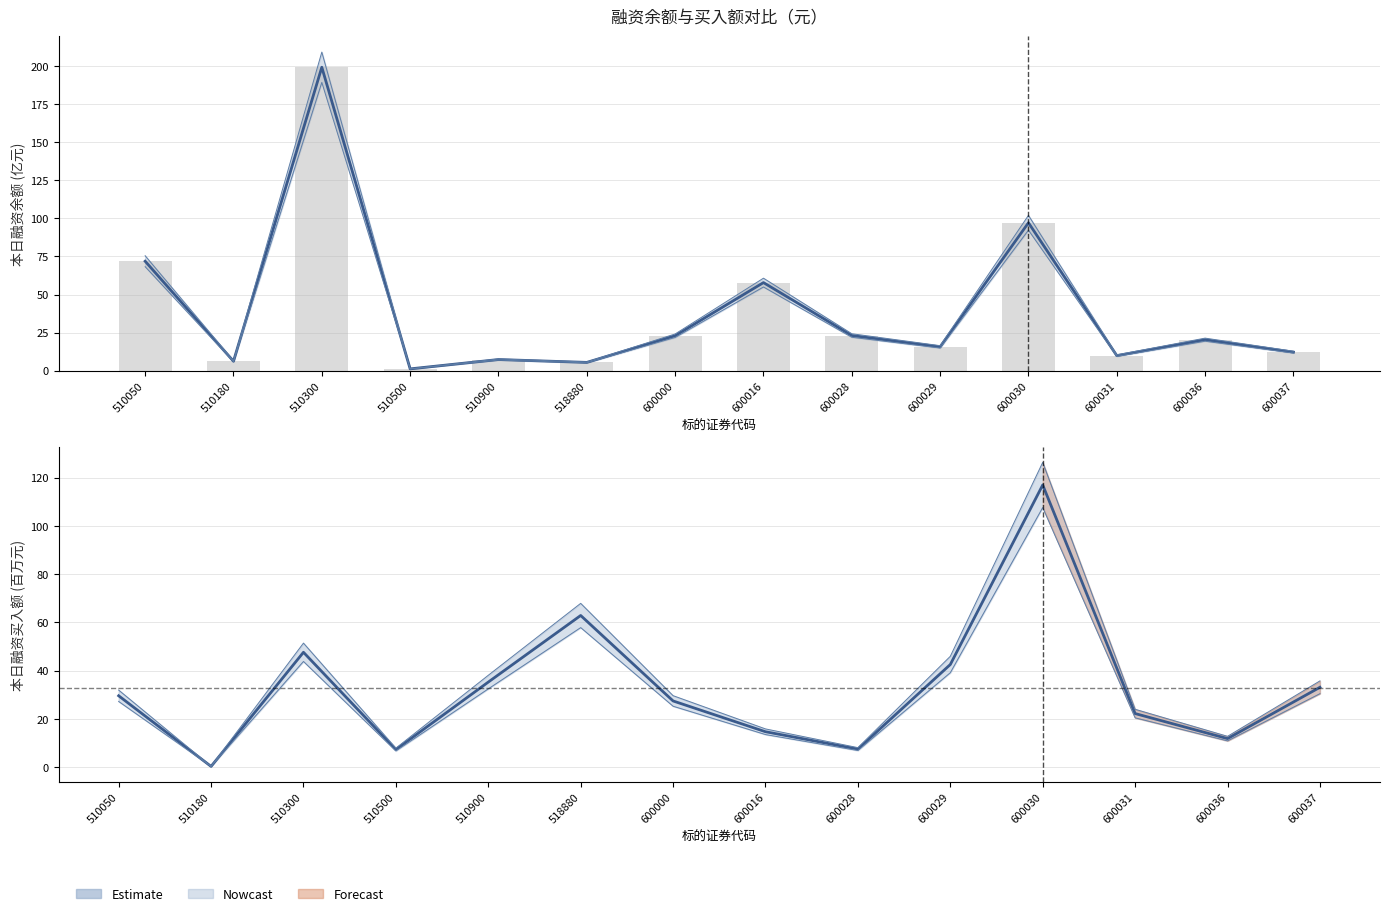

What is the spread (max minus min) of values at 600028?

15.6